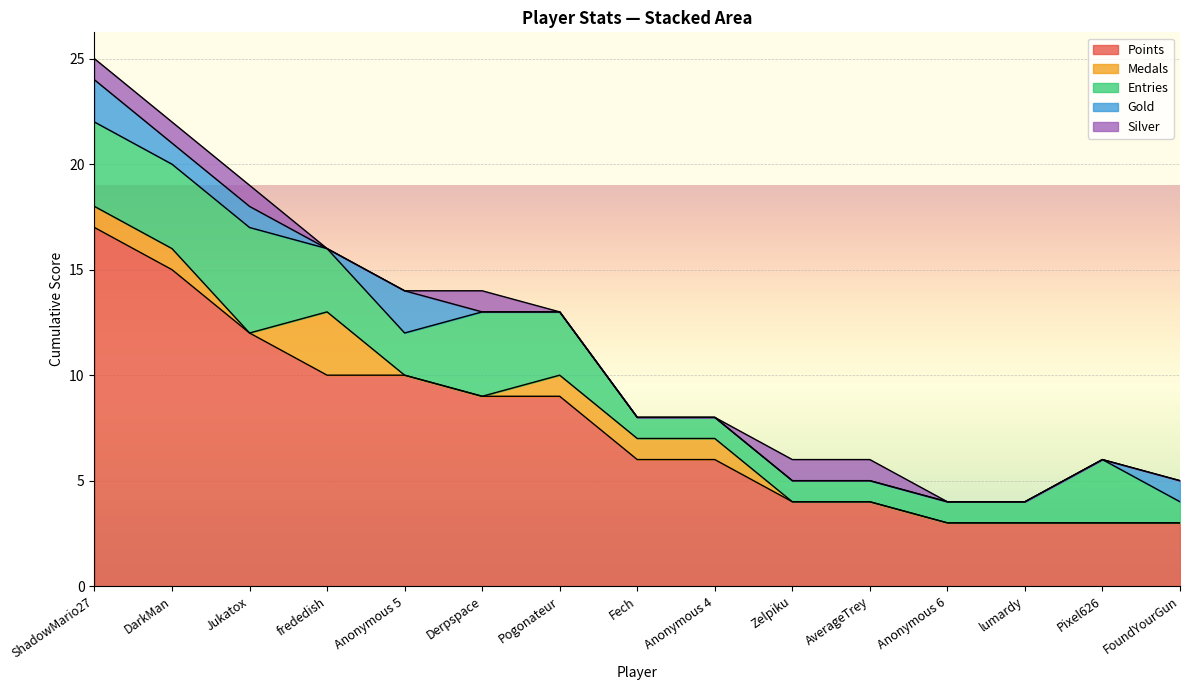

What is the label of the 8th point from the right?

Fech